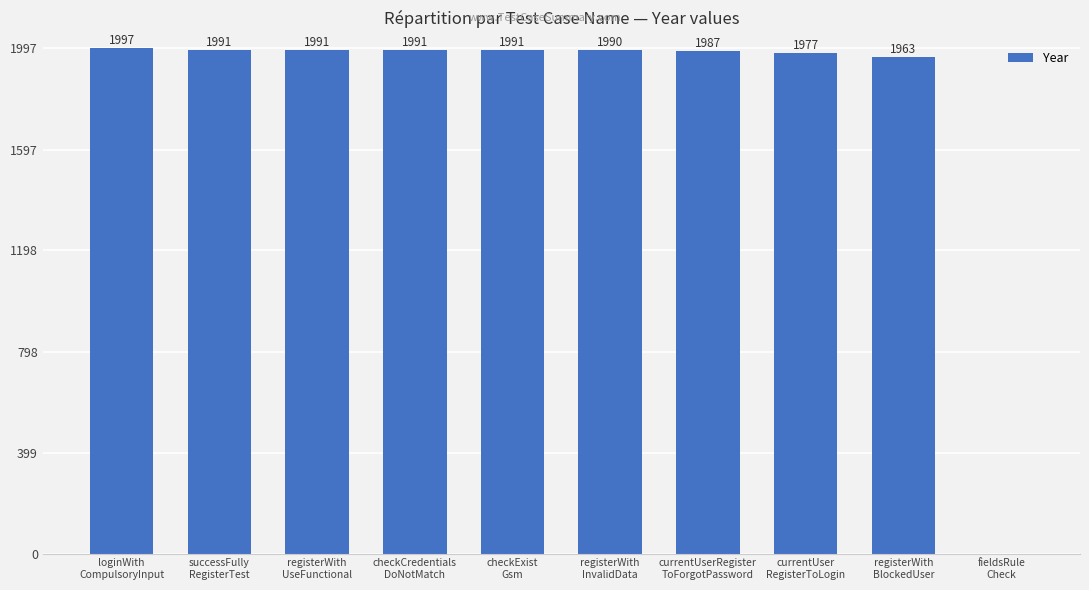

How many categories are shown in the chart?

10